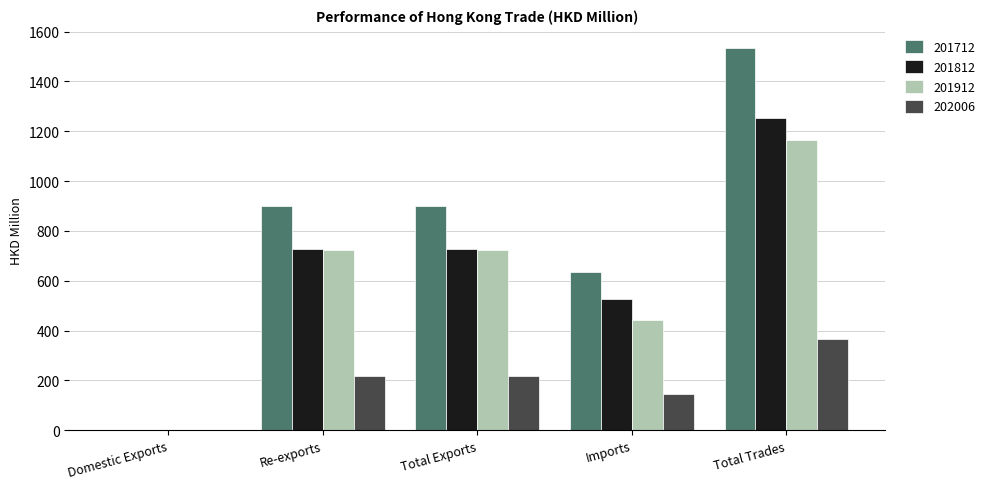

Is it true that 201912 equals 723.4 at Total Exports?

True